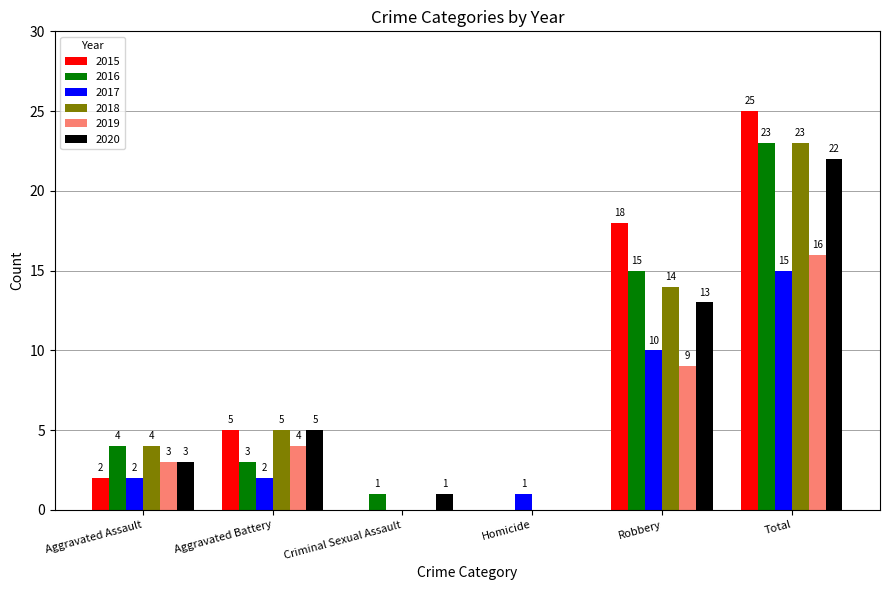

Between Criminal Sexual Assault and Total, which series saw the biggest shift?

2015